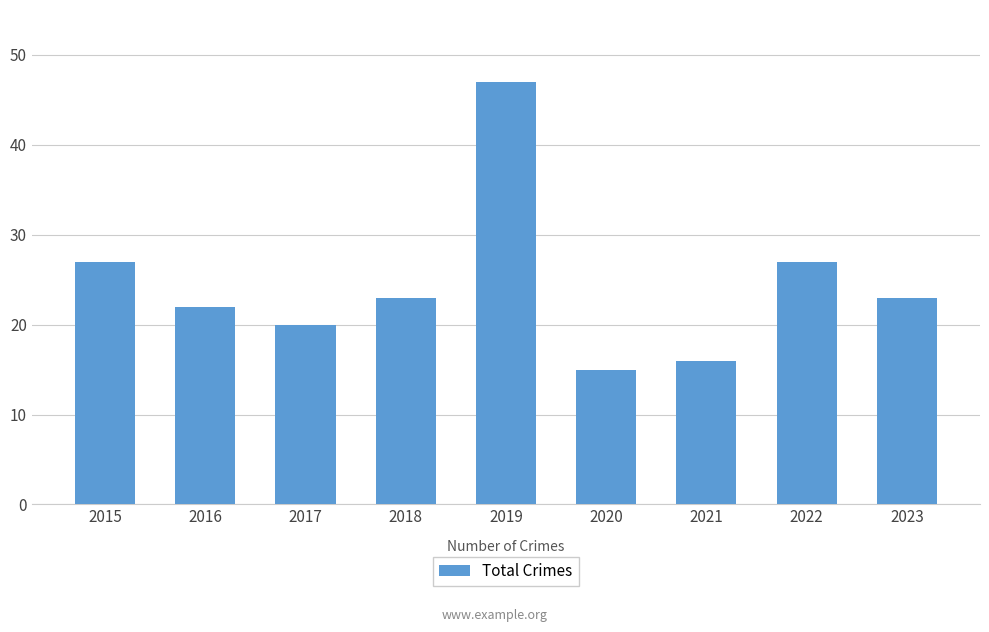

The value at 2016 is 22. True or false?

True